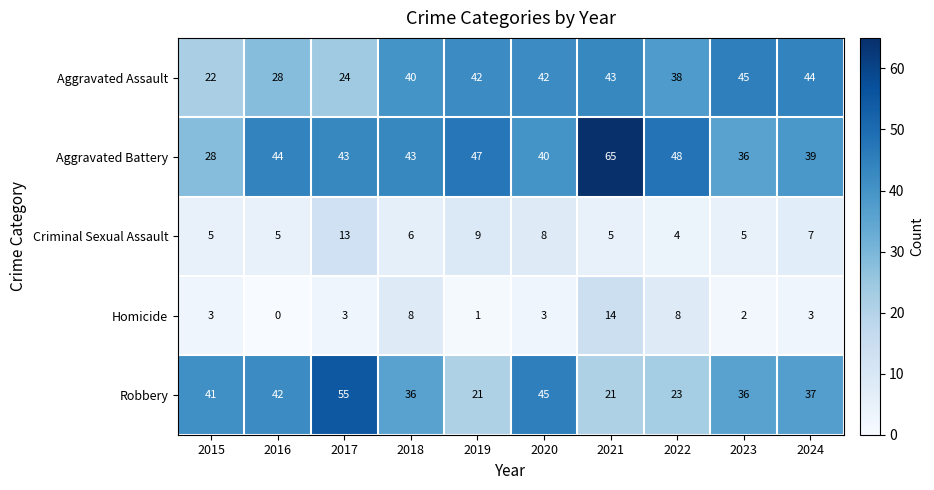

Rank the series by their maximum value, from highest to lowest.

Aggravated Battery, Robbery, Aggravated Assault, Homicide, Criminal Sexual Assault